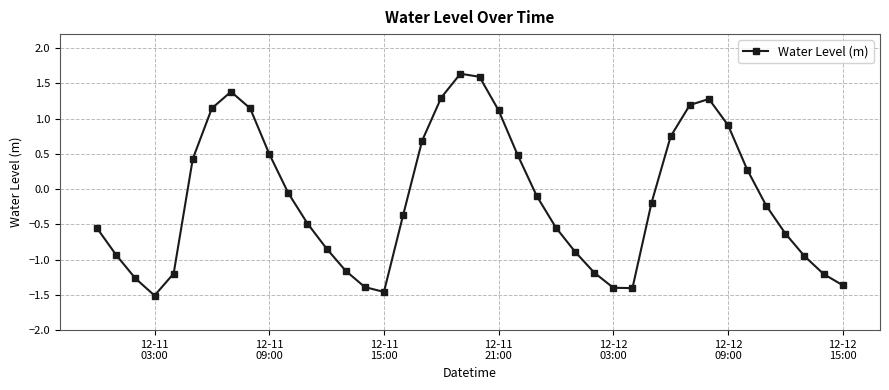

What is the difference between the maximum and second lowest values?

3.1